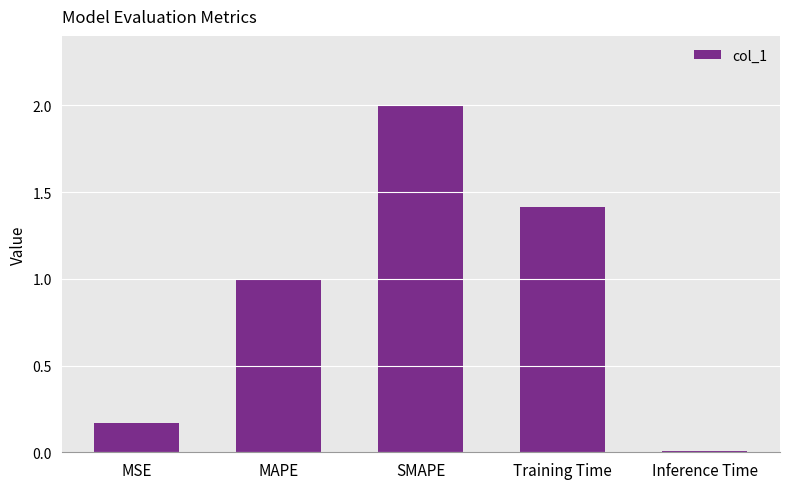

Does the chart contain stacked bars?

No